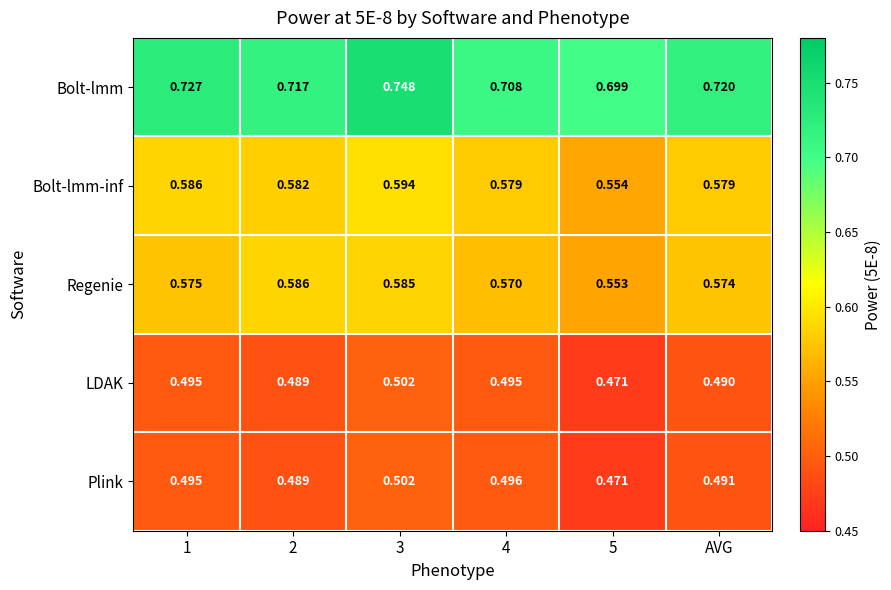

Between 3 and AVG, which series saw the biggest shift?

Bolt-lmm